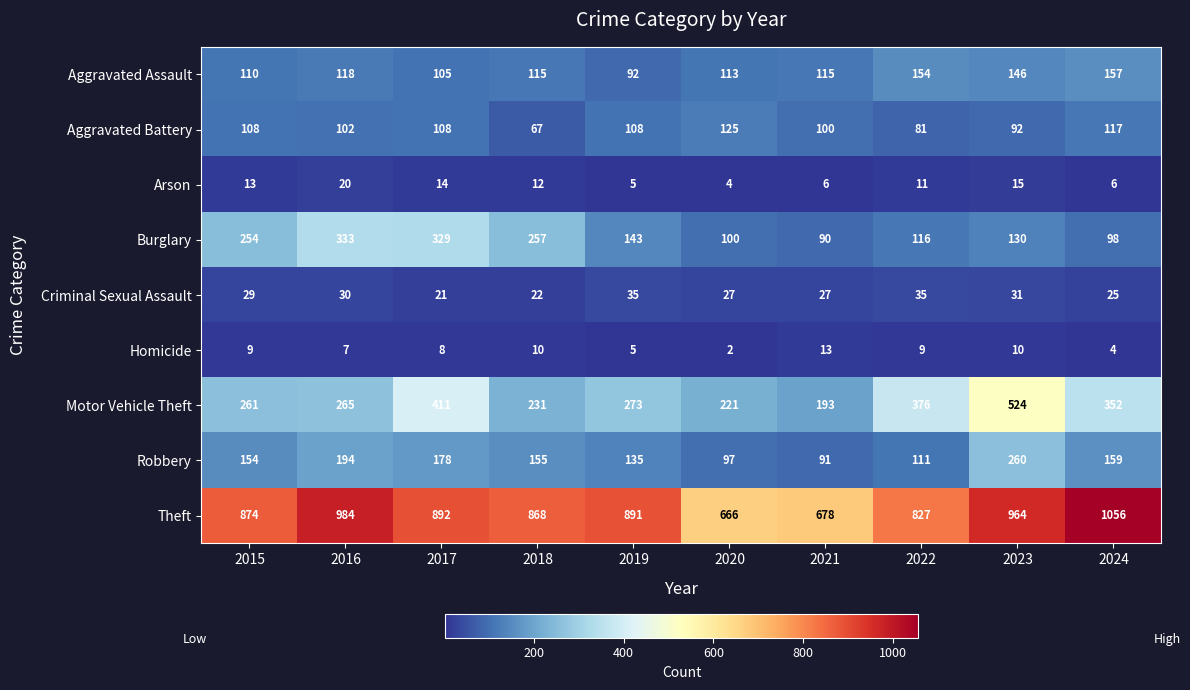

The value of Criminal Sexual Assault at 2016 is 30. True or false?

True